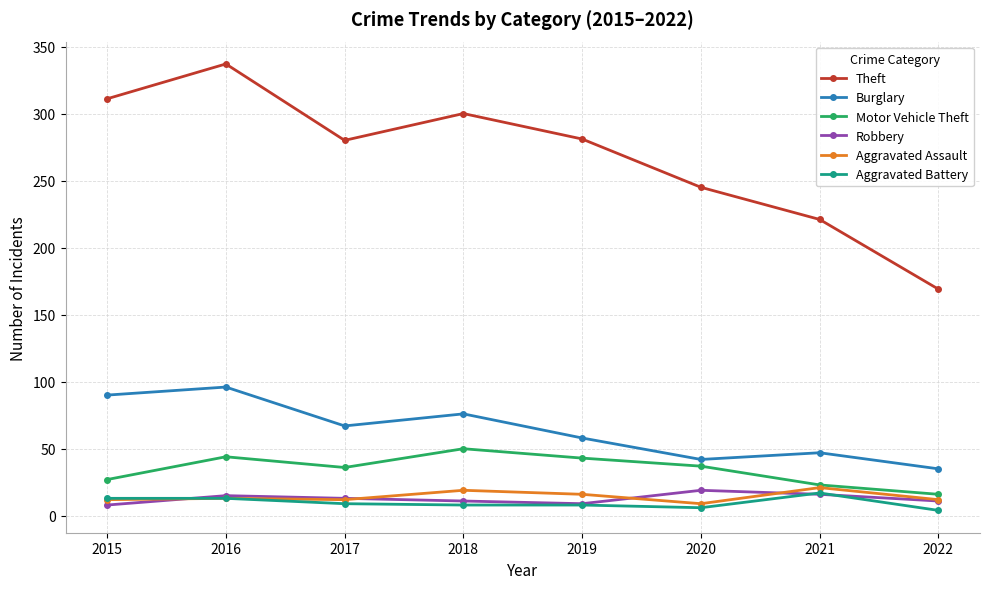

What is the value of the Aggravated Assault point at the 5th from the left?

16